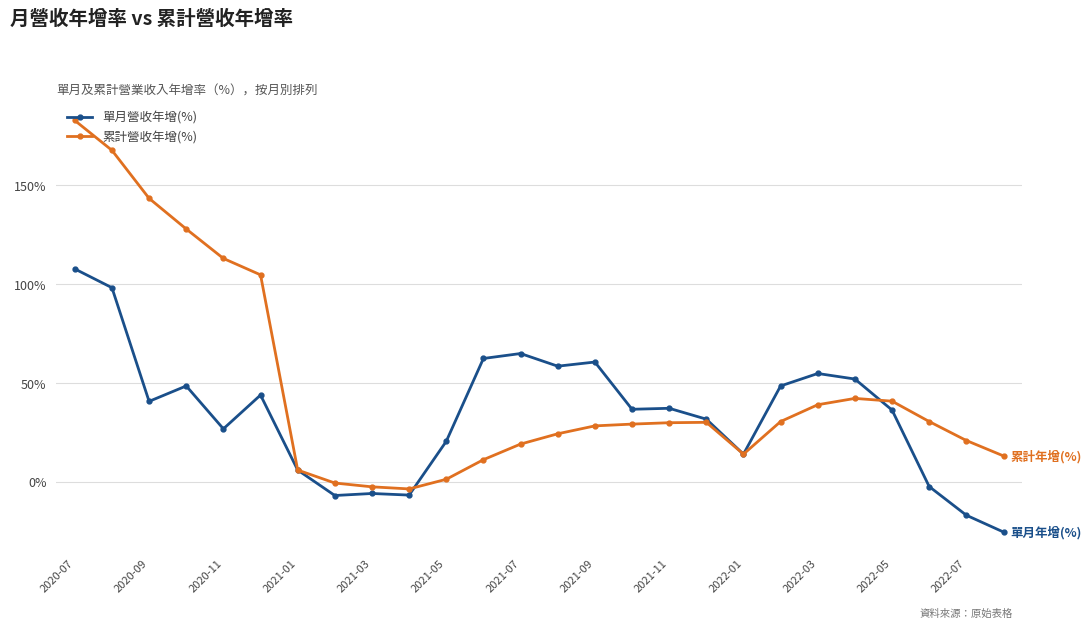

What is the highest value of the 單月營收年增(%) series?

107.6